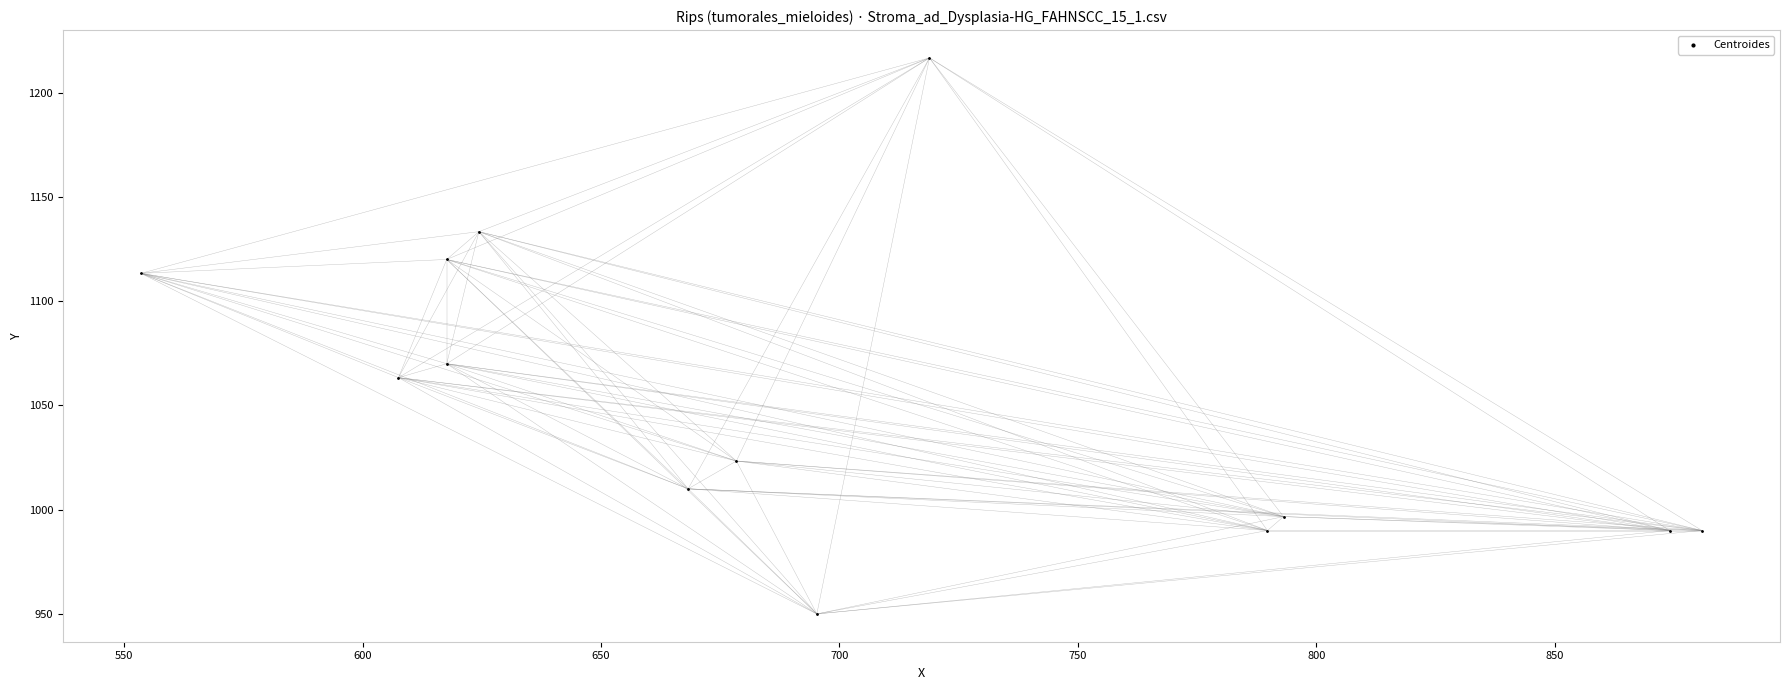

What Y value in the scatter plot is closest to 1083?

1070.0